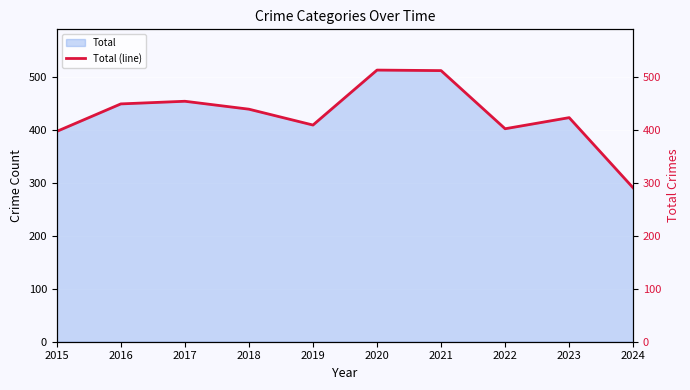

At which category does the chart reach its minimum across all series?

2024